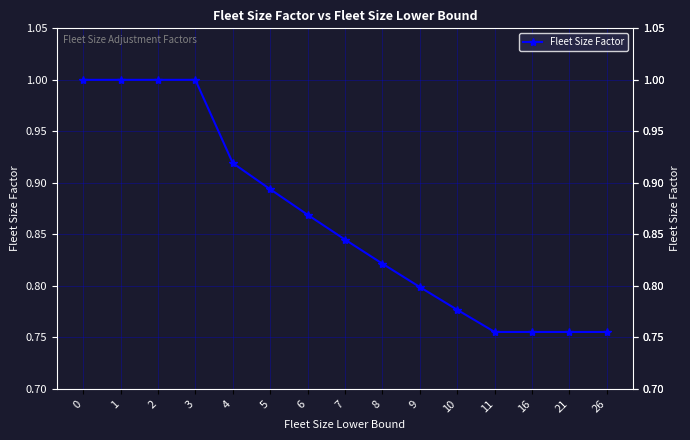

Does the chart display data point markers on the line(s)?

Yes